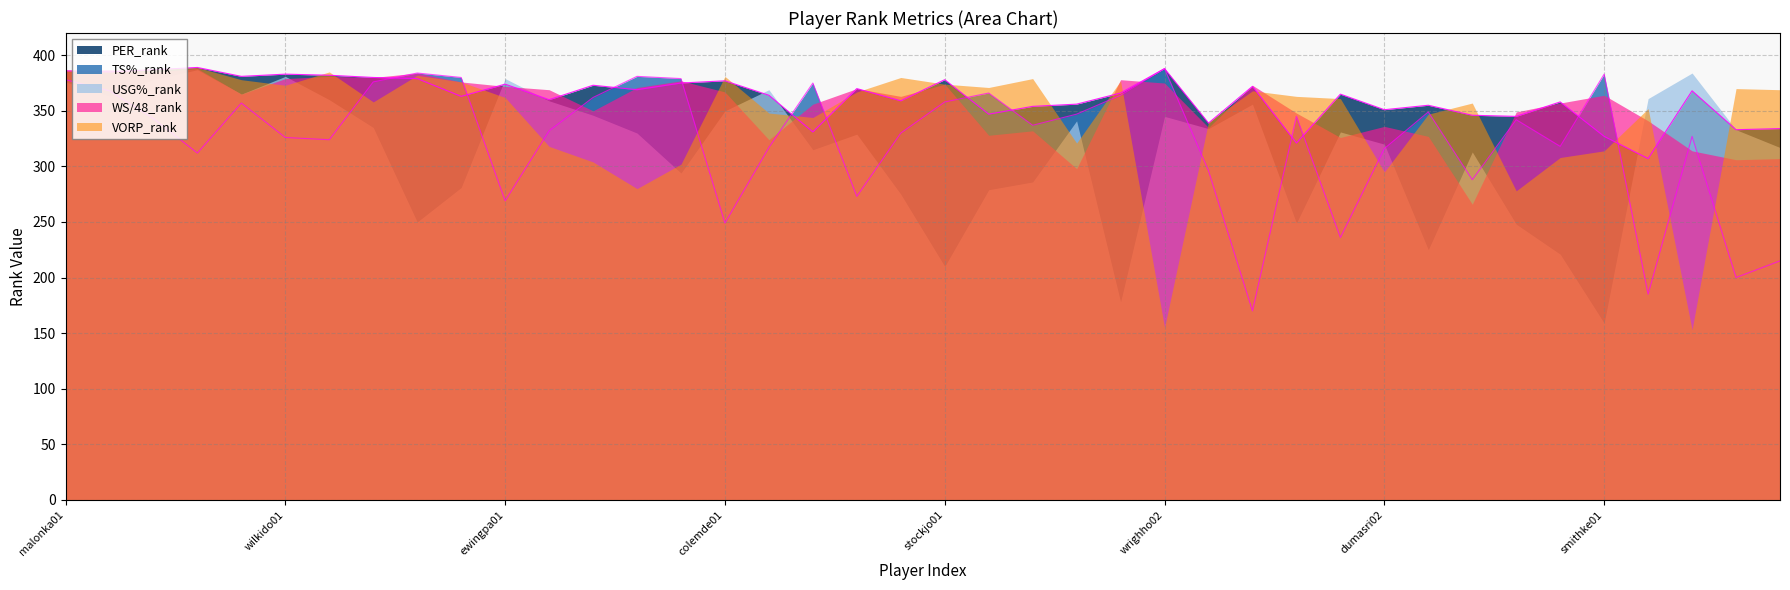

Between which two adjacent categories do TS%_rank and WS/48_rank first intersect?

millere01 and ewingpa01